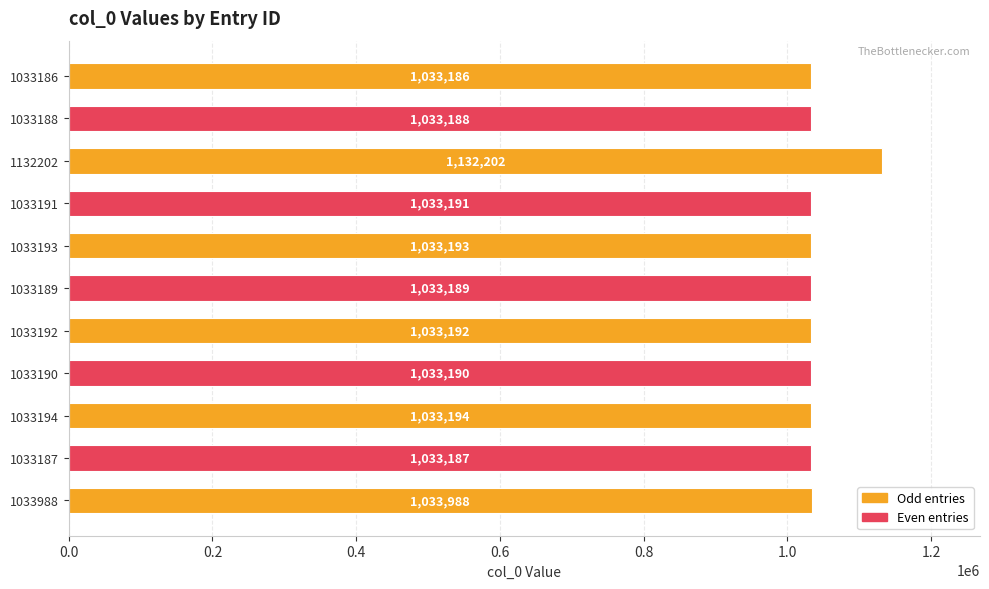

What is the change in value from 1033194 to 1033188?

-6